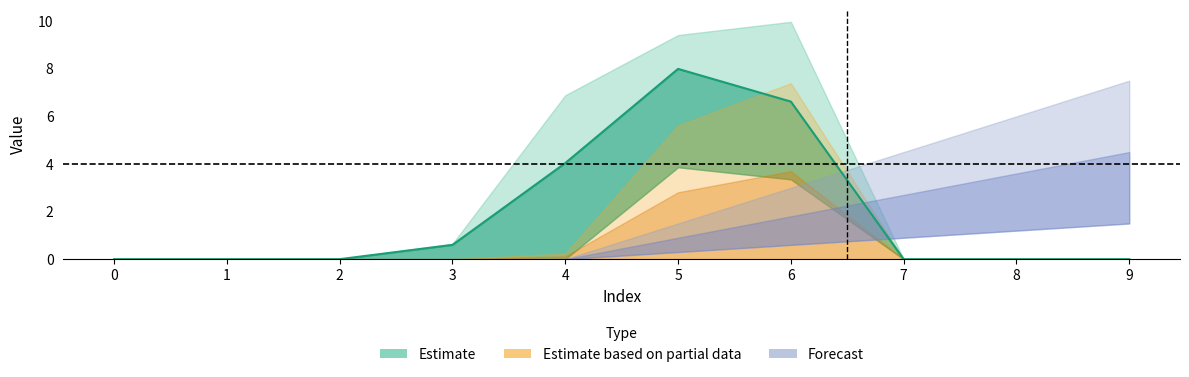

How many data points in upper_partial are above 0?

3